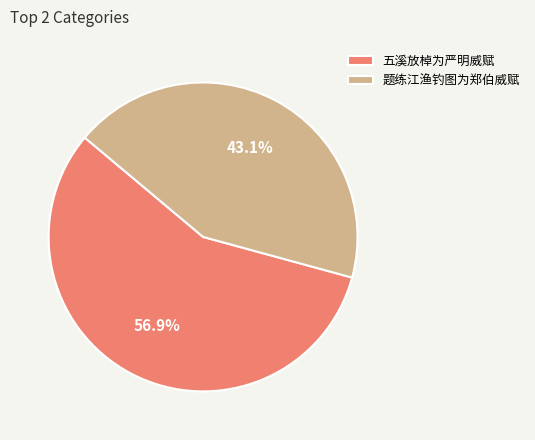

Approximately how many times larger is the value at 题练江渔钓图为郑伯威赋 compared to 五溪放棹为严明威赋?

0.8